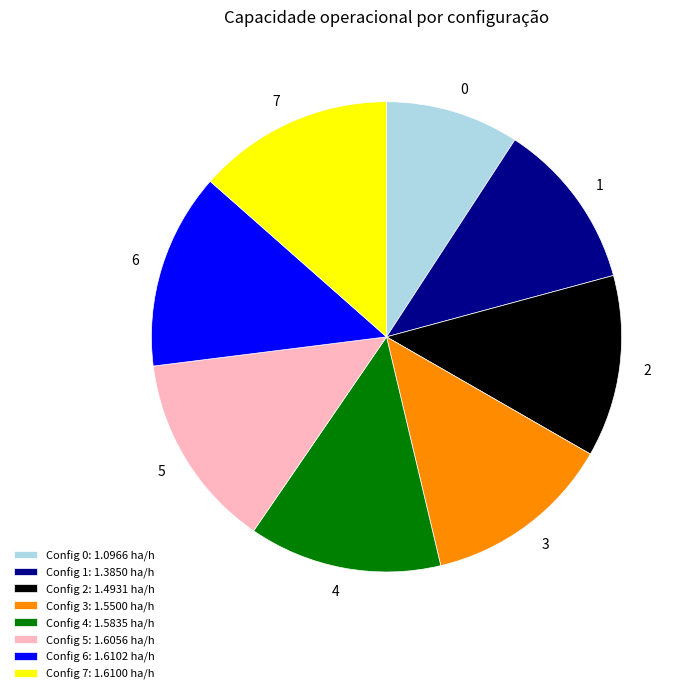

Do Config 6: 1.6102 ha/h and Config 7: 1.6100 ha/h together represent more than half of the pie?

No